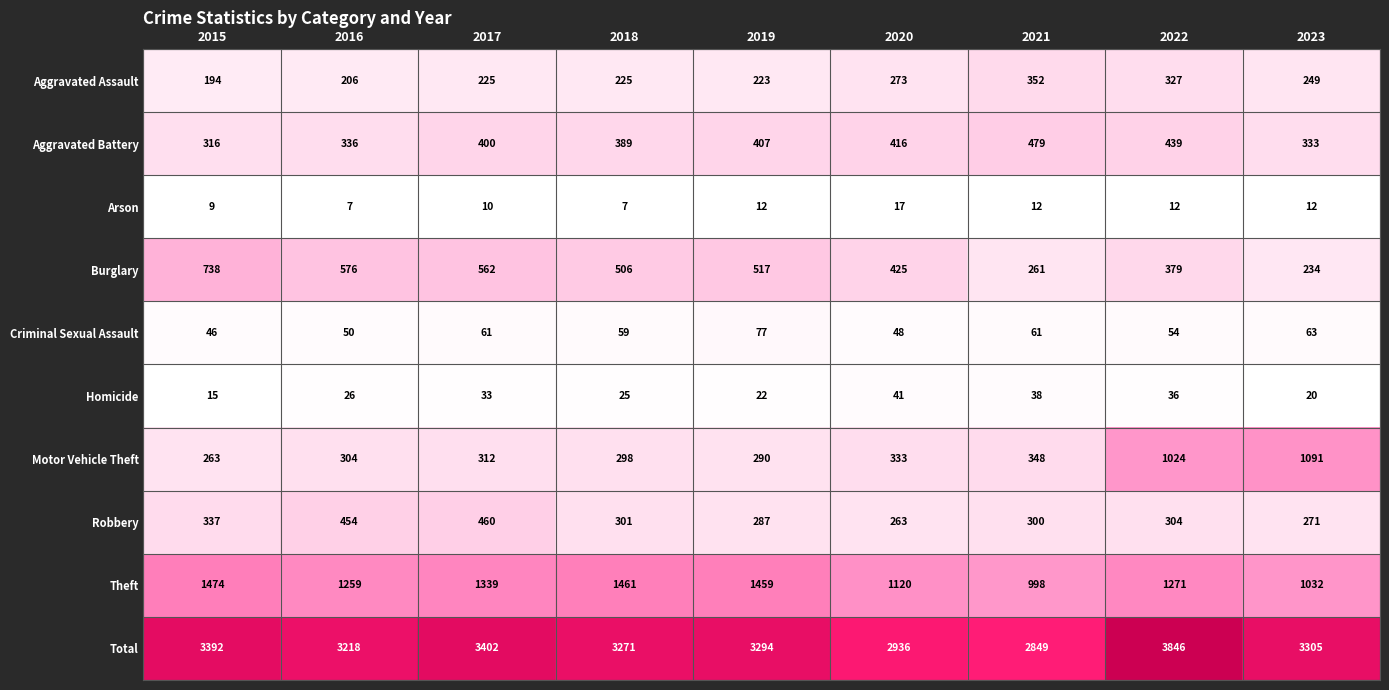

What is the sum of all Aggravated Assault values?

2274